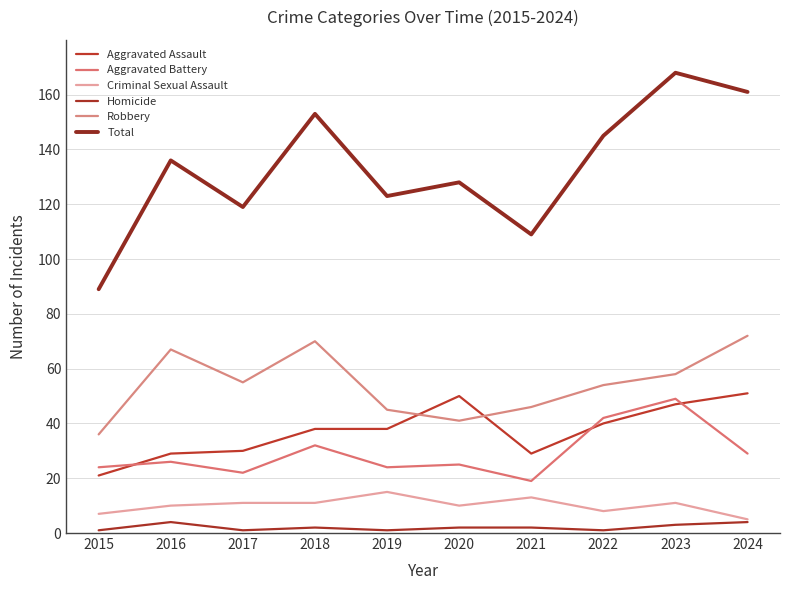

What is the average value of the Homicide series?

2